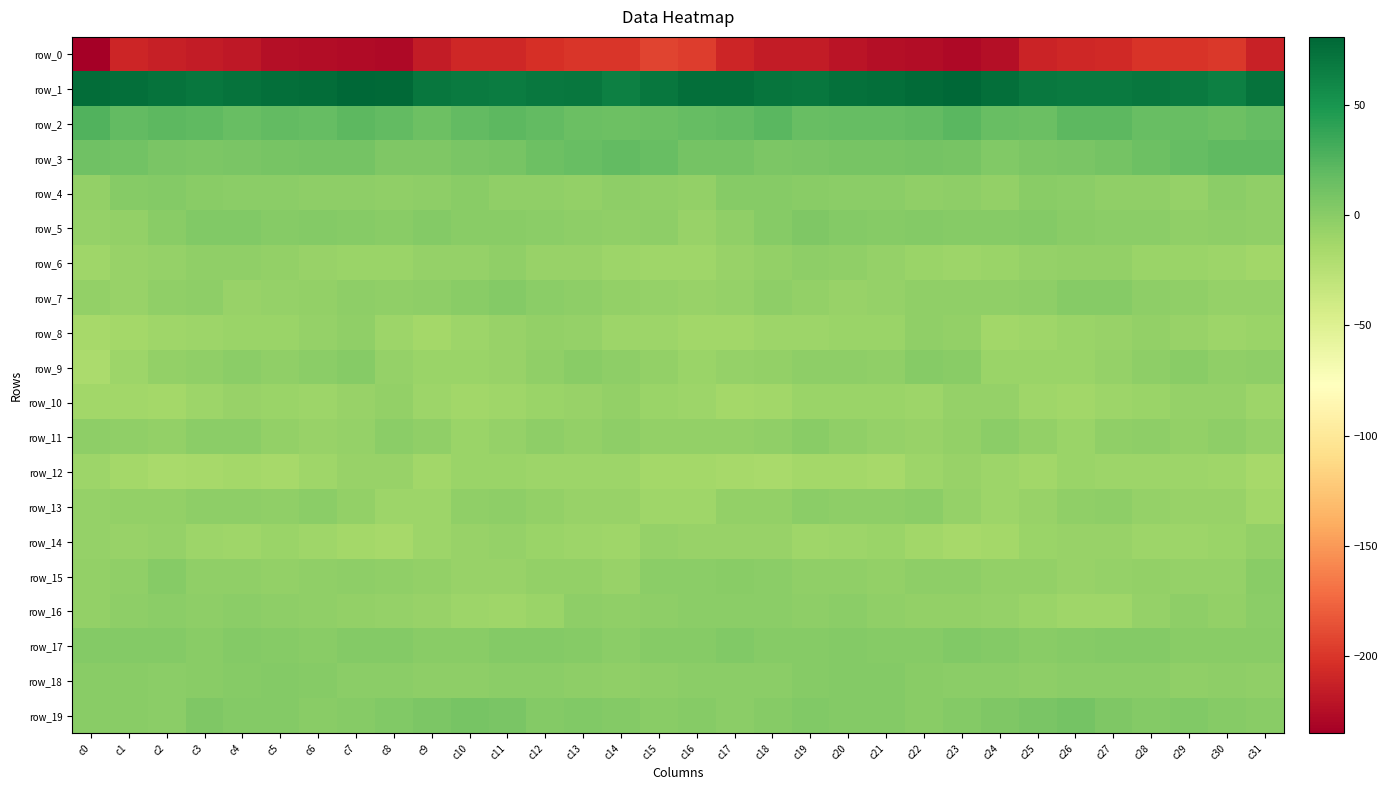

Reading left to right, extract all data points from this chart.

row_0: c0=-235.0	c1=-209.9	c2=-213.9	c3=-216.5	c4=-218.3	c5=-224.3	c6=-225.9	c7=-227.2	c8=-227.9	c9=-215.3	c10=-208.0	c11=-208.3	c12=-203.5	c13=-200.1	c14=-199.9	c15=-192.5	c16=-196.6	c17=-210.0	c18=-215.4	c19=-216.4	c20=-220.9	c21=-225.0	c22=-226.2	c23=-228.6	c24=-224.2	c25=-210.9	c26=-208.0	c27=-207.2	c28=-201.3	c29=-200.6	c30=-198.5	c31=-212.6
row_1: c0=76.5	c1=75.2	c2=73.0	c3=70.5	c4=73.1	c5=75.2	c6=76.6	c7=80.1	c8=79.2	c9=70.2	c10=68.2	c11=67.2	c12=69.6	c13=70.1	c14=64.4	c15=70.4	c16=75.6	c17=74.9	c18=72.1	c19=70.7	c20=74.3	c21=75.3	c22=78.1	c23=80.8	c24=75.4	c25=69.0	c26=67.7	c27=67.8	c28=70.3	c29=68.5	c30=64.6	c31=73.2
row_2: c0=25.5	c1=18.0	c2=21.4	c3=19.2	c4=16.4	c5=18.1	c6=17.0	c7=20.8	c8=19.1	c9=13.8	c10=18.8	c11=20.9	c12=18.1	c13=15.4	c14=13.9	c15=15.3	c16=16.9	c17=18.0	c18=22.3	c19=16.6	c20=17.5	c21=17.4	c22=18.1	c23=22.0	c24=15.8	c25=15.2	c26=20.4	c27=20.4	c28=16.6	c29=15.5	c30=13.6	c31=17.5
row_3: c0=11.9	c1=11.0	c2=7.8	c3=6.8	c4=7.6	c5=8.8	c6=10.0	c7=9.6	c8=5.1	c9=4.9	c10=7.0	c11=8.4	c12=13.0	c13=16.0	c14=18.8	c15=15.9	c16=10.2	c17=9.8	c18=6.8	c19=6.9	c20=8.1	c21=9.1	c22=10.5	c23=8.3	c24=4.0	c25=6.2	c26=7.2	c27=10.1	c28=14.1	c29=17.4	c30=19.4	c31=19.6
row_4: c0=-4.4	c1=1.0	c2=2.7	c3=-0.3	c4=-0.8	c5=-1.8	c6=-2.8	c7=-2.9	c8=-4.1	c9=-2.2	c10=0.4	c11=-3.5	c12=-3.5	c13=-5.4	c14=-2.9	c15=-3.2	c16=-5.3	c17=1.8	c18=1.4	c19=-0.5	c20=-1.6	c21=-1.4	c22=-3.5	c23=-2.4	c24=-4.8	c25=-0.2	c26=-0.7	c27=-4.3	c28=-3.6	c29=-5.9	c30=-0.6	c31=-3.2
row_5: c0=-6.7	c1=-5.1	c2=0.1	c3=3.7	c4=3.9	c5=1.2	c6=2.0	c7=1.8	c8=0.2	c9=2.7	c10=0.6	c11=0.3	c12=-1.6	c13=-2.4	c14=-3.1	c15=-2.9	c16=-6.9	c17=-3.7	c18=1.4	c19=4.6	c20=2.6	c21=1.4	c22=2.5	c23=0.9	c24=0.8	c25=2.3	c26=0.6	c27=-0.6	c28=-1.5	c29=-3.3	c30=-1.9	c31=-3.4
row_6: c0=-10.8	c1=-7.2	c2=-6.1	c3=-3.3	c4=-3.1	c5=-5.4	c6=-7.8	c7=-9.2	c8=-8.1	c9=-6.7	c10=-6.2	c11=-3.6	c12=-7.6	c13=-7.7	c14=-10.3	c15=-11.3	c16=-11.6	c17=-6.8	c18=-5.2	c19=-3.0	c20=-3.6	c21=-6.6	c22=-8.1	c23=-9.3	c24=-8.0	c25=-6.6	c26=-4.3	c27=-4.9	c28=-8.2	c29=-8.4	c30=-10.4	c31=-12.1
row_7: c0=-5.4	c1=-7.7	c2=-3.2	c3=-3.0	c4=-7.6	c5=-6.2	c6=-4.4	c7=-2.8	c8=-3.8	c9=-2.7	c10=-0.1	c11=2.2	c12=-1.5	c13=-2.9	c14=-5.5	c15=-6.0	c16=-7.7	c17=-6.6	c18=-1.9	c19=-5.2	c20=-7.3	c21=-5.8	c22=-3.1	c23=-3.4	c24=-3.9	c25=-1.9	c26=1.6	c27=0.8	c28=-2.5	c29=-3.7	c30=-5.9	c31=-6.3
row_8: c0=-15.2	c1=-13.2	c2=-10.7	c3=-9.8	c4=-8.2	c5=-9.1	c6=-6.1	c7=-3.7	c8=-10.1	c9=-13.1	c10=-9.4	c11=-7.8	c12=-5.2	c13=-5.7	c14=-9.6	c15=-10.2	c16=-12.5	c17=-11.8	c18=-10.3	c19=-9.3	c20=-8.0	c21=-9.1	c22=-4.1	c23=-5.3	c24=-12.9	c25=-11.3	c26=-9.0	c27=-7.0	c28=-4.8	c29=-7.1	c30=-10.0	c31=-9.1
row_9: c0=-17.1	c1=-9.3	c2=-4.9	c3=-3.3	c4=-1.3	c5=-4.1	c6=-1.3	c7=1.6	c8=-5.5	c9=-9.0	c10=-8.9	c11=-7.6	c12=-4.0	c13=-0.4	c14=-2.4	c15=-4.7	c16=-8.6	c17=-6.7	c18=-4.4	c19=-2.3	c20=-2.0	c21=-4.1	c22=0.7	c23=-0.2	c24=-8.0	c25=-8.7	c26=-9.1	c27=-6.3	c28=-2.5	c29=-0.1	c30=-3.8	c31=-2.4
row_10: c0=-12.2	c1=-12.9	c2=-13.8	c3=-10.4	c4=-7.4	c5=-8.3	c6=-9.5	c7=-7.4	c8=-5.5	c9=-9.7	c10=-12.9	c11=-11.3	c12=-8.8	c13=-7.0	c14=-5.1	c15=-8.8	c16=-10.3	c17=-13.5	c18=-12.9	c19=-8.4	c20=-8.2	c21=-8.5	c22=-9.4	c23=-6.0	c24=-6.6	c25=-11.3	c26=-12.8	c27=-10.2	c28=-8.0	c29=-6.0	c30=-6.4	c31=-10.3
row_11: c0=-2.4	c1=-4.1	c2=-5.2	c3=-1.6	c4=-1.3	c5=-5.4	c6=-6.8	c7=-6.4	c8=-1.2	c9=-3.2	c10=-8.5	c11=-6.6	c12=-1.9	c13=-4.4	c14=-2.5	c15=-4.8	c16=-4.9	c17=-5.3	c18=-3.8	c19=-0.3	c20=-3.6	c21=-5.8	c22=-7.2	c23=-4.4	c24=-1.0	c25=-5.5	c26=-8.9	c27=-4.1	c28=-2.3	c29=-4.4	c30=-2.7	c31=-6.3
row_12: c0=-10.3	c1=-13.8	c2=-16.1	c3=-14.8	c4=-13.5	c5=-14.9	c6=-11.5	c7=-7.7	c8=-8.0	c9=-12.3	c10=-9.0	c11=-9.1	c12=-10.3	c13=-10.1	c14=-10.0	c15=-13.6	c16=-13.8	c17=-15.3	c18=-15.8	c19=-14.1	c20=-14.1	c21=-14.2	c22=-9.4	c23=-7.0	c24=-10.3	c25=-11.7	c26=-8.4	c27=-9.8	c28=-10.1	c29=-10.1	c30=-10.8	c31=-14.6
row_13: c0=-5.6	c1=-5.4	c2=-4.5	c3=-2.7	c4=-1.9	c5=-3.5	c6=-1.5	c7=-4.6	c8=-9.4	c9=-9.2	c10=-4.2	c11=-2.3	c12=-4.6	c13=-6.8	c14=-7.3	c15=-11.4	c16=-11.1	c17=-5.1	c18=-4.3	c19=-1.8	c20=-2.7	c21=-2.7	c22=-1.8	c23=-6.4	c24=-10.4	c25=-7.3	c26=-3.4	c27=-2.4	c28=-6.0	c29=-6.8	c30=-7.9	c31=-12.5
row_14: c0=-6.3	c1=-7.8	c2=-5.9	c3=-10.2	c4=-10.8	c5=-8.1	c6=-10.9	c7=-13.7	c8=-14.5	c9=-10.0	c10=-7.3	c11=-6.6	c12=-9.1	c13=-9.5	c14=-11.0	c15=-6.4	c16=-7.6	c17=-7.0	c18=-7.1	c19=-11.2	c20=-9.3	c21=-8.6	c22=-12.3	c23=-14.2	c24=-13.2	c25=-8.5	c26=-6.9	c27=-7.2	c28=-9.6	c29=-10.3	c30=-9.1	c31=-5.3
row_15: c0=-5.5	c1=-3.2	c2=1.5	c3=-4.2	c4=-3.3	c5=-4.8	c6=-3.4	c7=-2.3	c8=-4.2	c9=-5.1	c10=-6.9	c11=-6.9	c12=-5.5	c13=-5.2	c14=-7.0	c15=-1.0	c16=-1.0	c17=-0.3	c18=-0.7	c19=-4.1	c20=-3.8	c21=-4.6	c22=-2.8	c23=-2.9	c24=-4.8	c25=-5.2	c26=-7.3	c27=-6.2	c28=-5.4	c29=-5.7	c30=-5.9	c31=0.3
row_16: c0=-4.5	c1=-2.5	c2=-0.7	c3=-2.7	c4=-0.9	c5=-2.5	c6=-4.3	c7=-4.7	c8=-5.8	c9=-7.8	c10=-10.1	c11=-11.0	c12=-8.8	c13=-2.7	c14=-4.0	c15=-1.8	c16=-1.3	c17=-0.8	c18=-1.6	c19=-1.9	c20=-1.4	c21=-3.2	c22=-4.3	c23=-5.2	c24=-6.4	c25=-8.3	c26=-10.7	c27=-10.9	c28=-6.2	c29=-2.3	c30=-4.5	c31=-1.7
row_17: c0=2.0	c1=2.8	c2=2.5	c3=-0.4	c4=2.7	c5=1.2	c6=0.5	c7=2.6	c8=3.0	c9=0.4	c10=0.1	c11=2.4	c12=2.0	c13=0.7	c14=-0.8	c15=1.1	c16=1.5	c17=3.3	c18=1.3	c19=0.7	c20=2.5	c21=0.7	c22=0.9	c23=3.4	c24=2.1	c25=-0.2	c26=1.3	c27=2.1	c28=2.2	c29=-0.4	c30=-0.5	c31=0.5
row_18: c0=-0.3	c1=-0.1	c2=-1.6	c3=0.5	c4=1.9	c5=2.0	c6=1.2	c7=-1.7	c8=-0.8	c9=-2.8	c10=-2.0	c11=-1.3	c12=-0.6	c13=-2.5	c14=-3.1	c15=-2.1	c16=-1.0	c17=-0.8	c18=-1.0	c19=1.2	c20=1.9	c21=2.1	c22=-0.3	c23=-1.2	c24=-1.8	c25=-2.7	c26=-1.8	c27=-0.9	c28=-1.0	c29=-3.3	c30=-2.5	c31=-3.1
row_19: c0=0.4	c1=-0.3	c2=-1.2	c3=4.4	c4=2.9	c5=2.9	c6=0.5	c7=1.1	c8=3.7	c9=6.2	c10=9.2	c11=7.0	c12=3.0	c13=3.9	c14=2.3	c15=0.3	c16=0.8	c17=-1.6	c18=1.2	c19=4.0	c20=2.7	c21=2.1	c22=0.1	c23=2.0	c24=4.9	c25=6.9	c26=9.5	c27=5.0	c28=3.1	c29=3.6	c30=1.9	c31=0.6